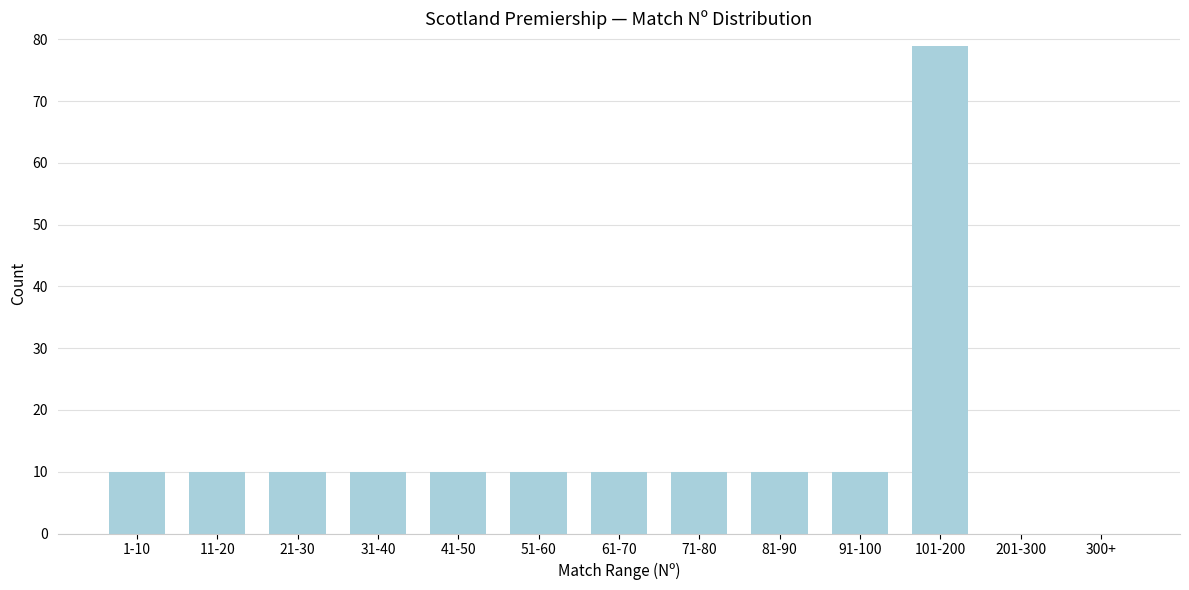

Reading left to right, what are all the values shown in this chart?

1-10=10	11-20=10	21-30=10	31-40=10	41-50=10	51-60=10	61-70=10	71-80=10	81-90=10	91-100=10	101-200=79	201-300=0	300+=0